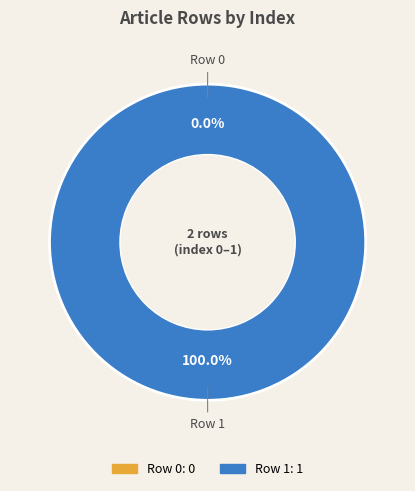

What is the change in value from Row 0 to Row 1?

+1